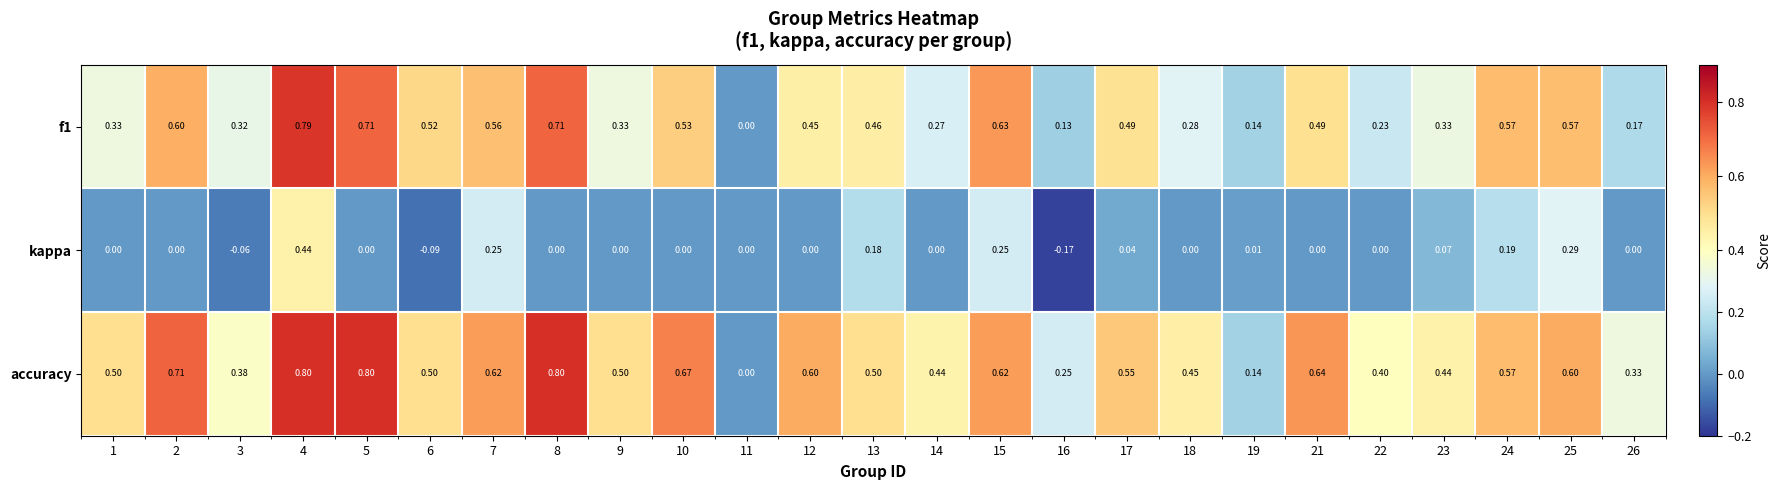

Which series has the largest range (max minus min)?

accuracy